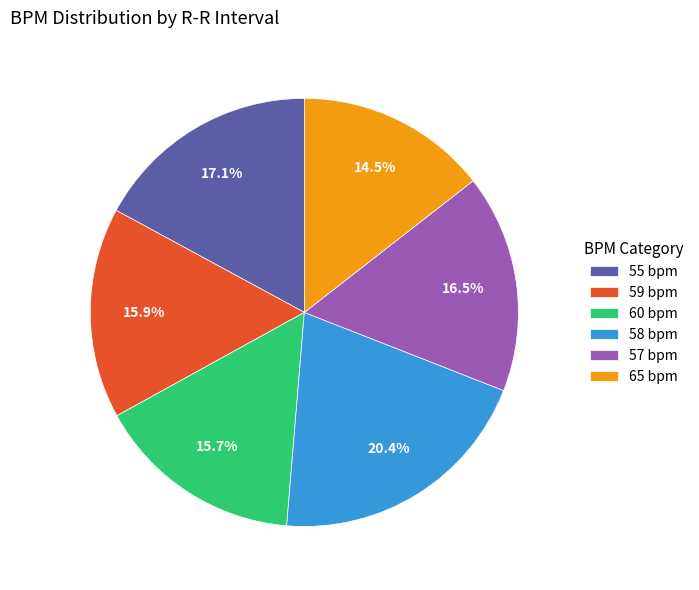

Count the number of slices in the pie.

6